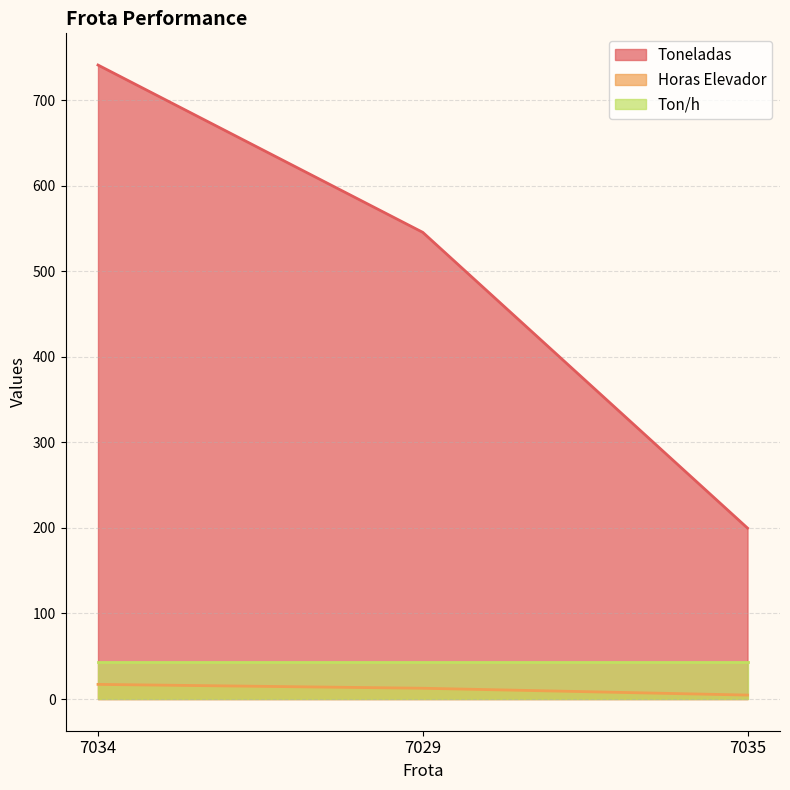

Which series has the largest range (max minus min)?

Toneladas